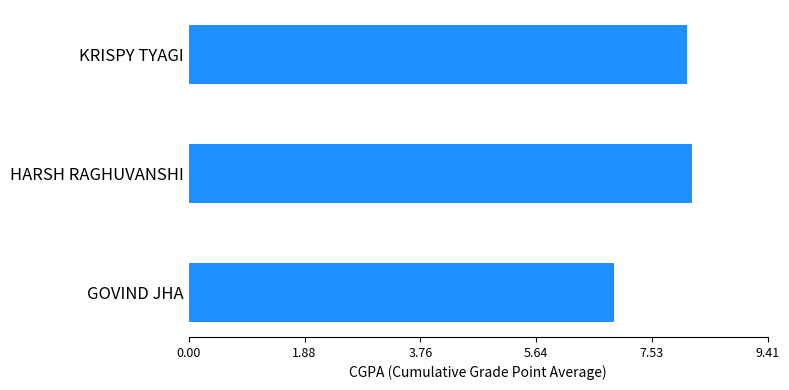

What is the sum of all values?

23.2